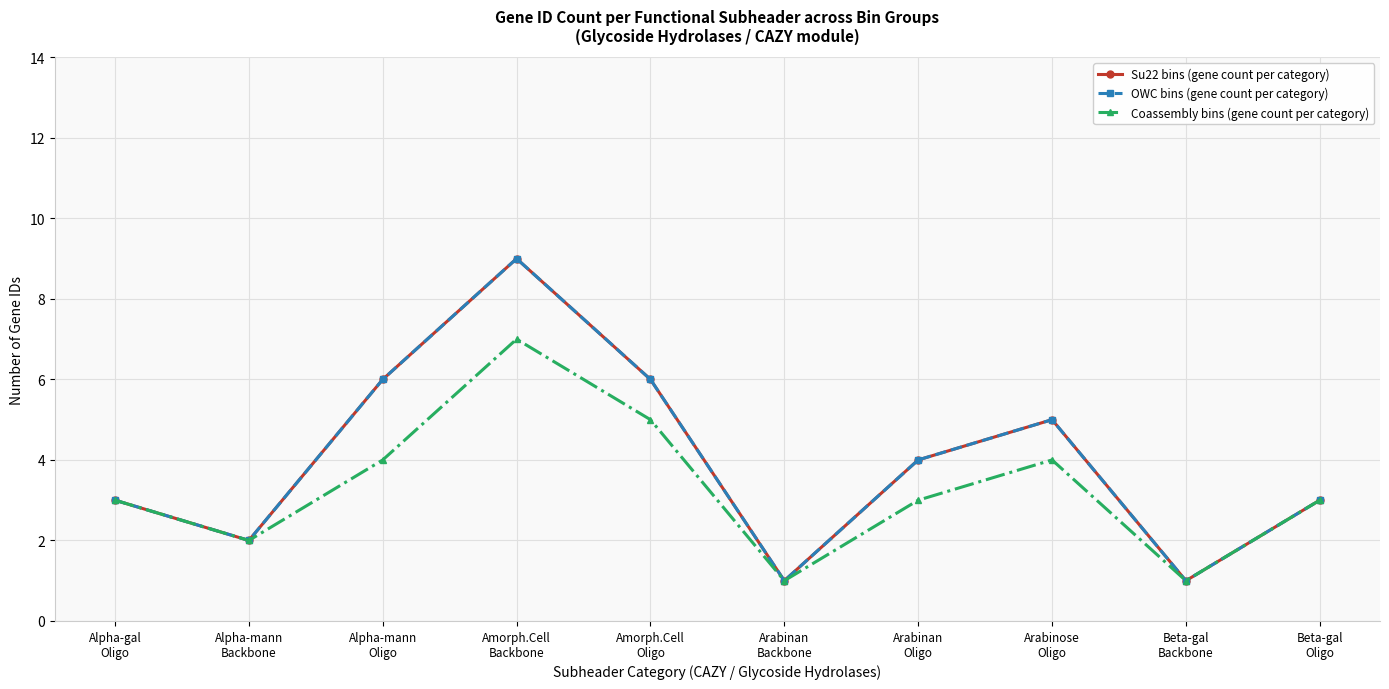

Which has a higher value, Alpha-gal
Oligo or Alpha-mann
Oligo?

Alpha-mann
Oligo